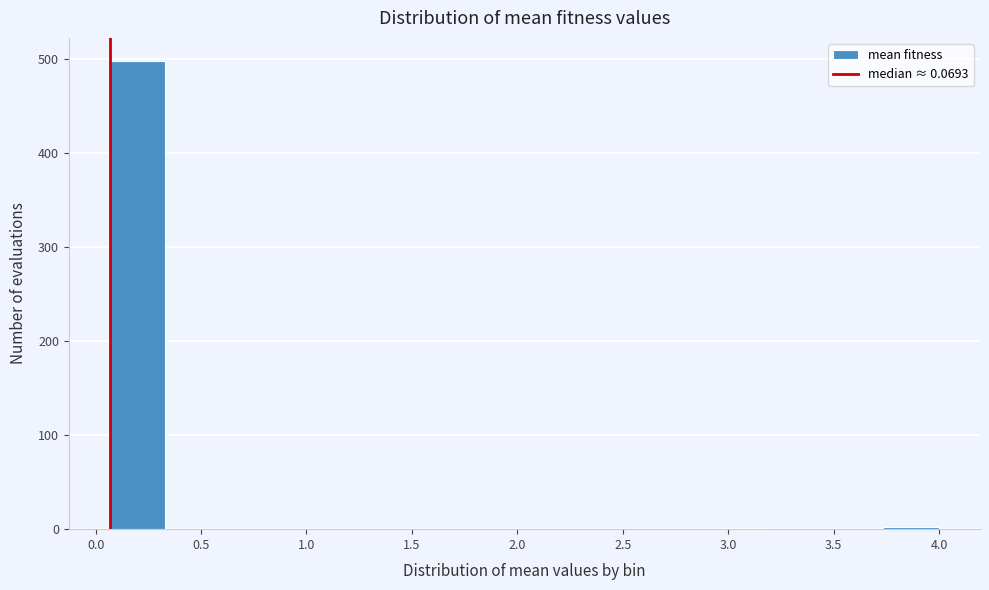

Reading left to right, transcribe this chart: for each bar, give the range it covers on the x-axis and its height. Neither the bar edges nor the heights are printed on the chart, so give them approximately, as read against the axes.

0.05 to 0.35: 500
0.35 to 0.60: 0
0.60 to 0.85: 0
0.85 to 1.10: 0
1.10 to 1.40: 0
1.40 to 1.65: 0
1.65 to 1.90: 0
1.90 to 2.15: 0
2.15 to 2.45: 0
2.45 to 2.70: 0
2.70 to 2.95: 0
2.95 to 3.20: under 10
3.20 to 3.45: 0
3.45 to 3.75: 0
3.75 to 4.00: under 10